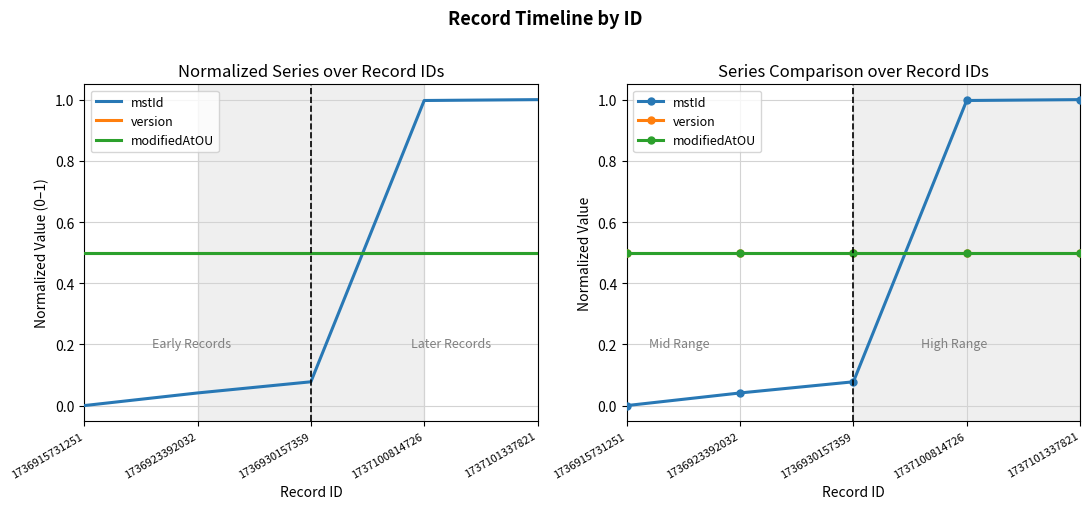

Between 1736930157359 and 1737100814726, which series saw the biggest shift?

mstId